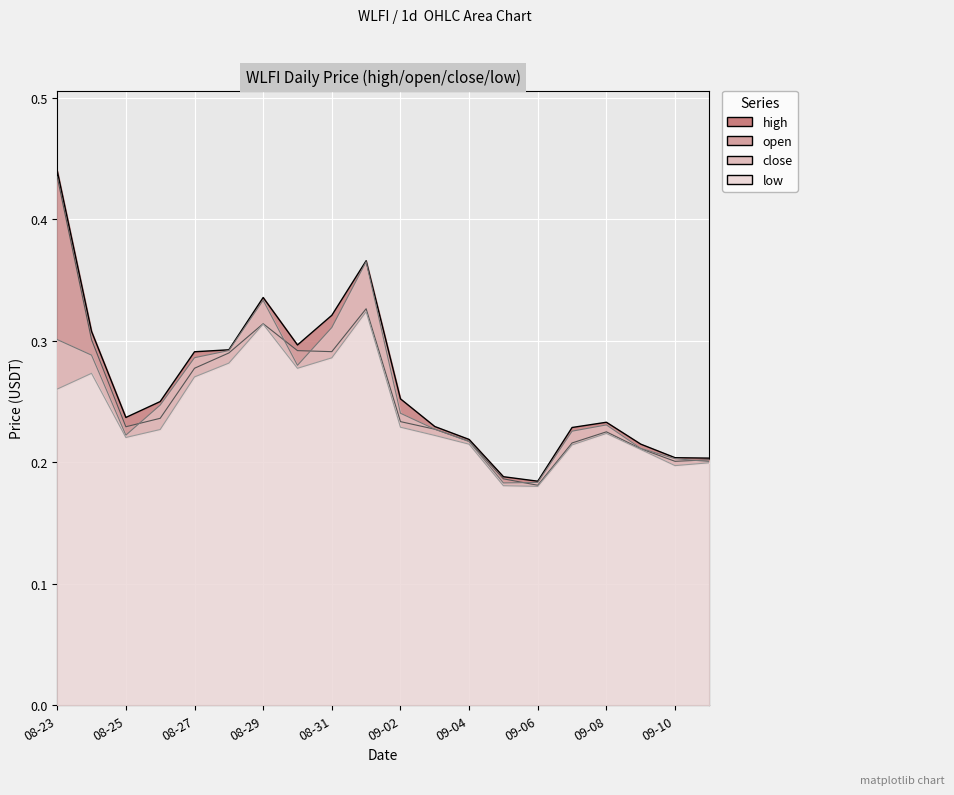

What is the label of the 2nd point from the right?

09-10